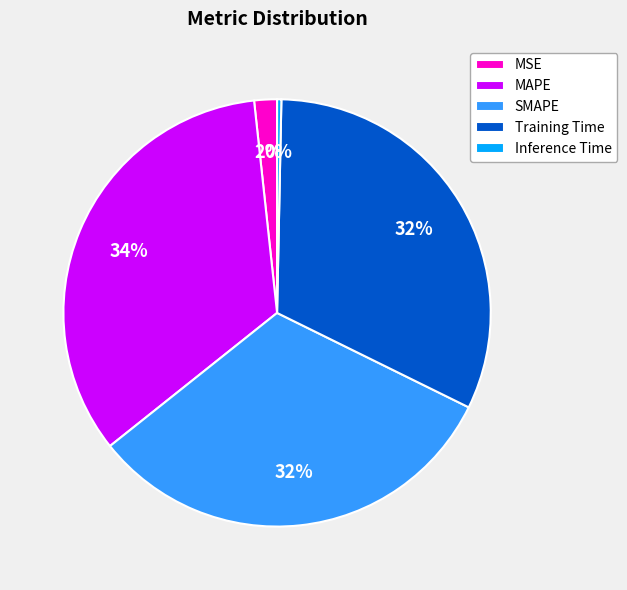

What is the smallest slice in the pie chart?

Inference Time